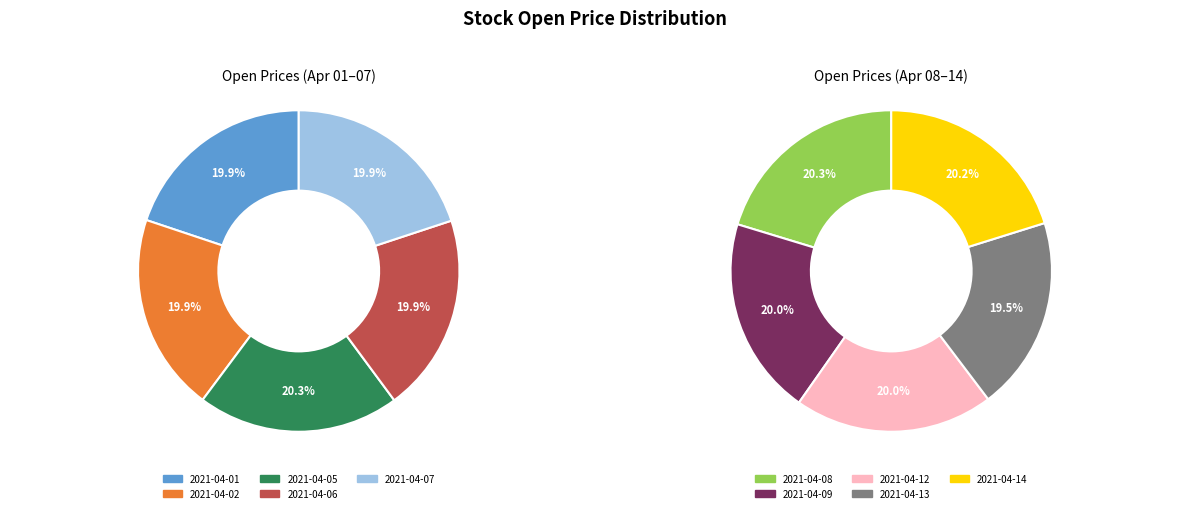

How many slices are in this pie chart?

10